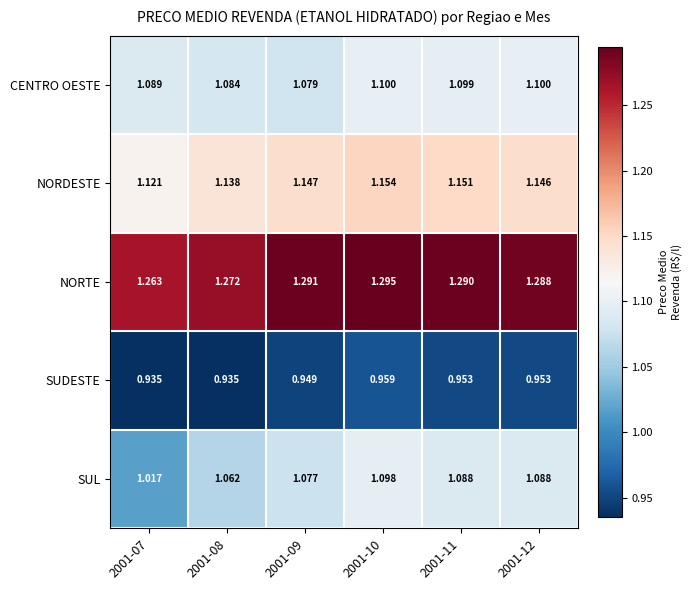

At 2001-11, list the series in order from smallest to largest.

SUDESTE, SUL, CENTRO OESTE, NORDESTE, NORTE